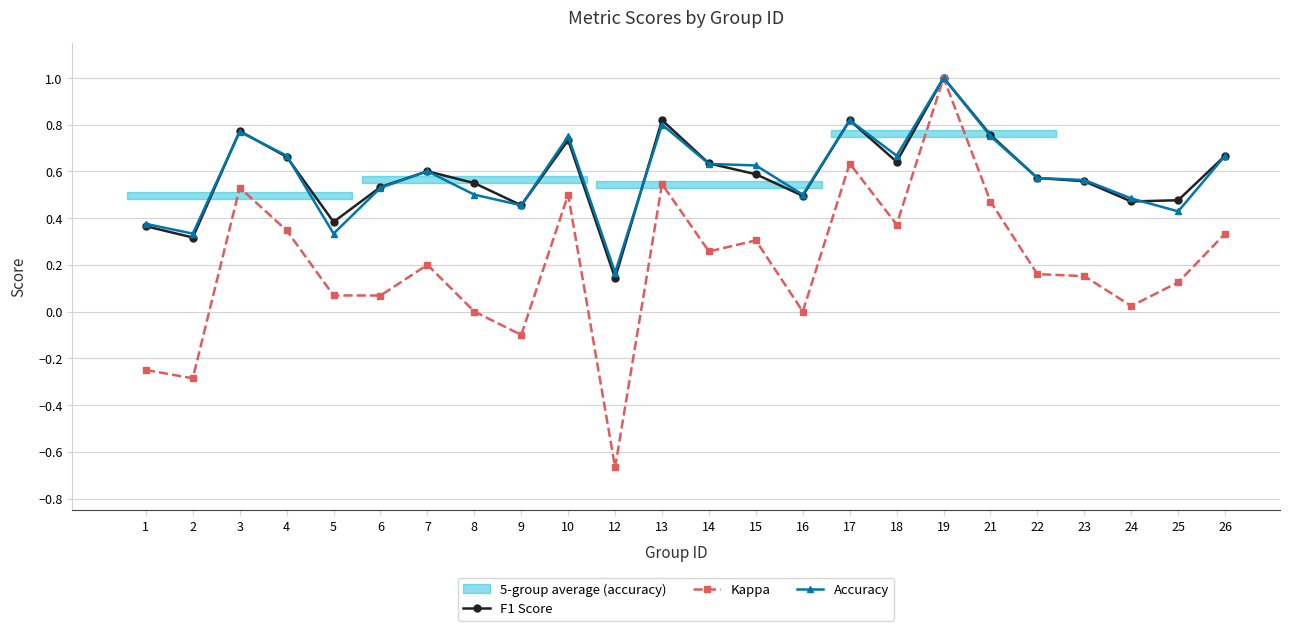

Which series has the largest total across all categories?

F1 Score